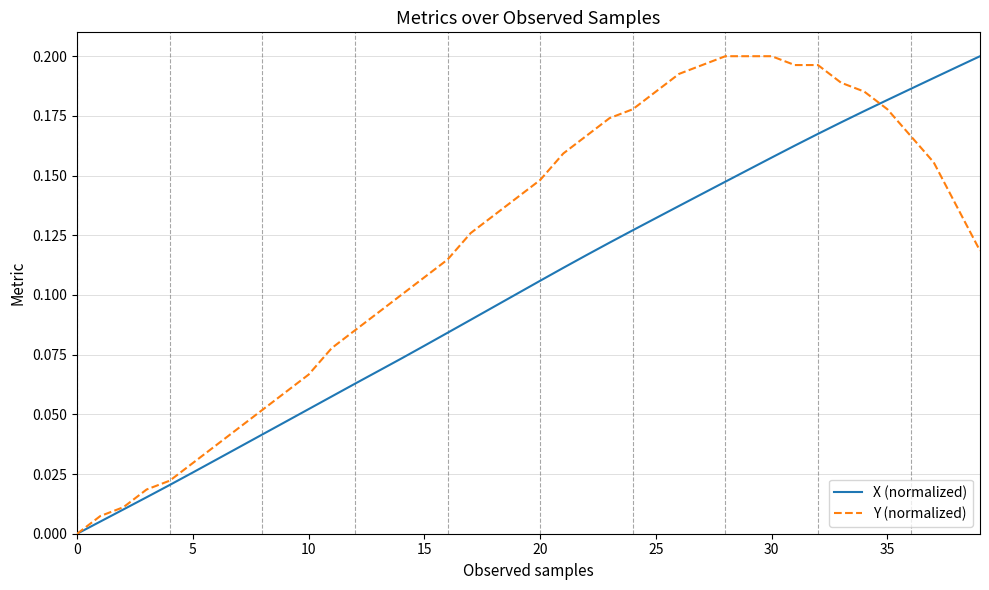

What are all the series names shown in the legend?

X (normalized), Y (normalized)